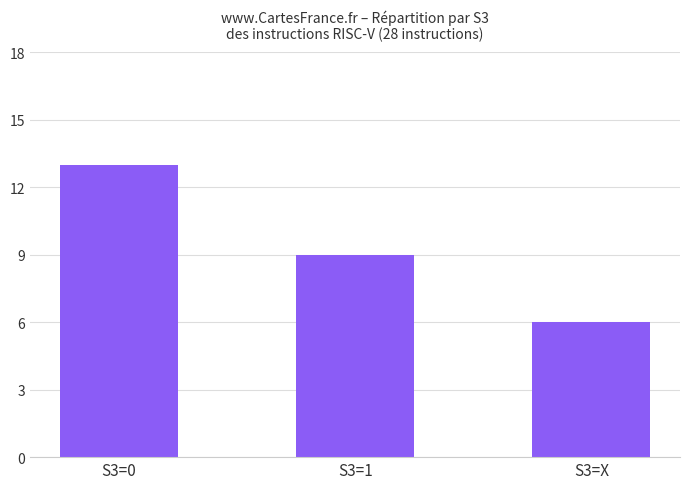

What position from the left is S3=1?

2